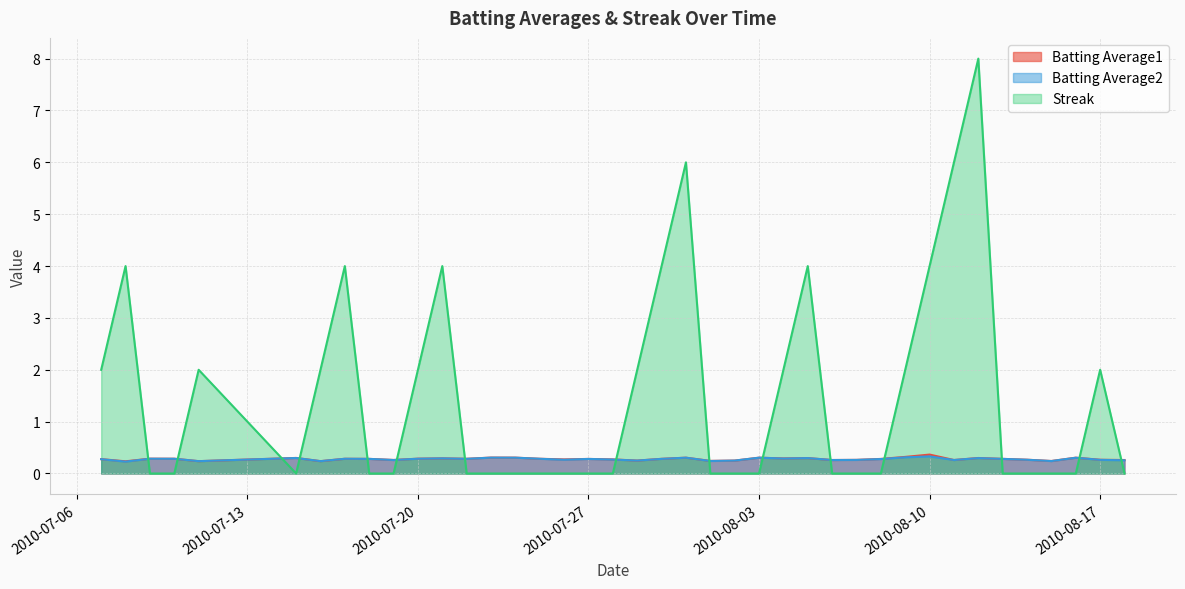

What is the maximum value for Batting Average2?

0.3